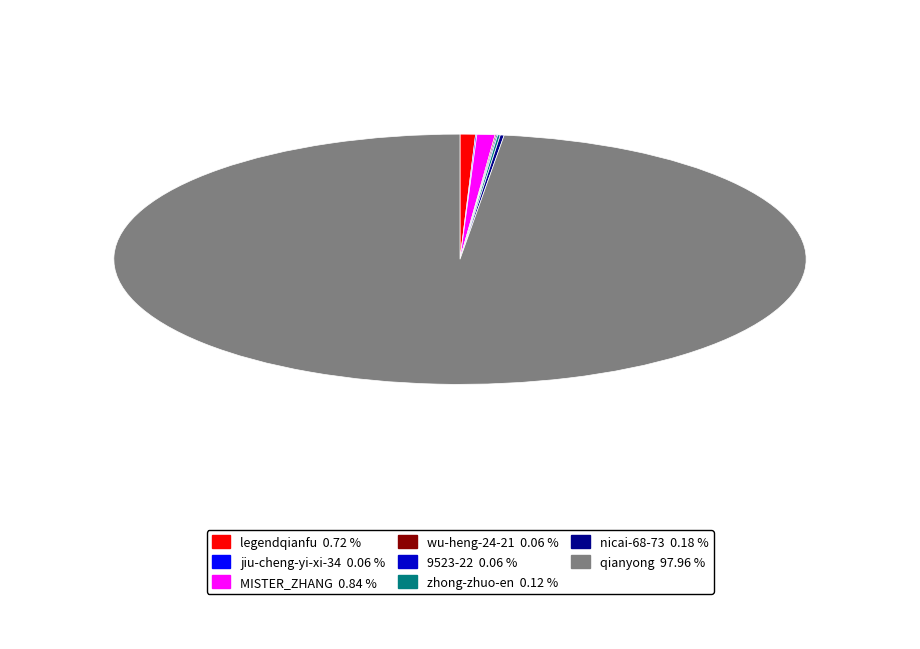

Which category has the biggest portion of the pie?

qianyong